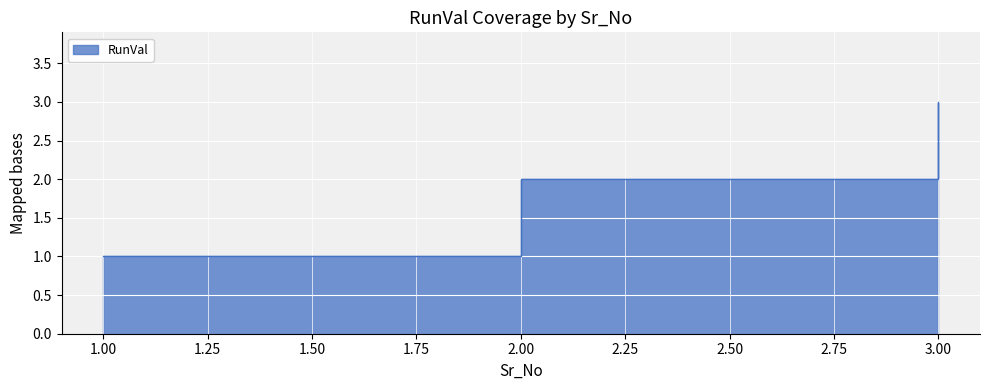

What is the difference between the maximum and minimum values?

2